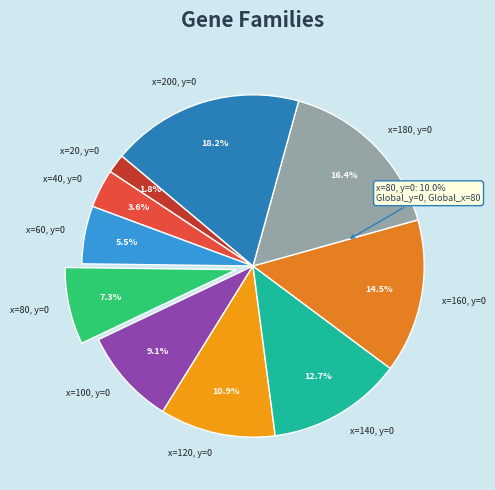

What percentage do x=40, y=0 and x=20, y=0 together represent?

5.5%